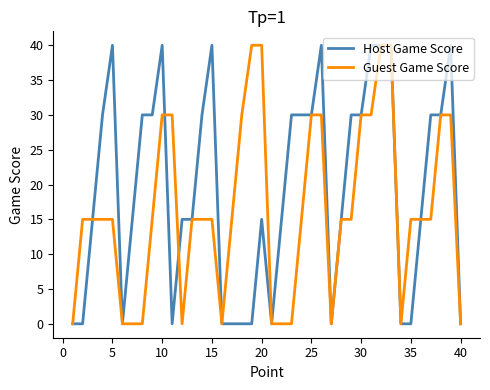

What is the maximum value shown in the chart?

40